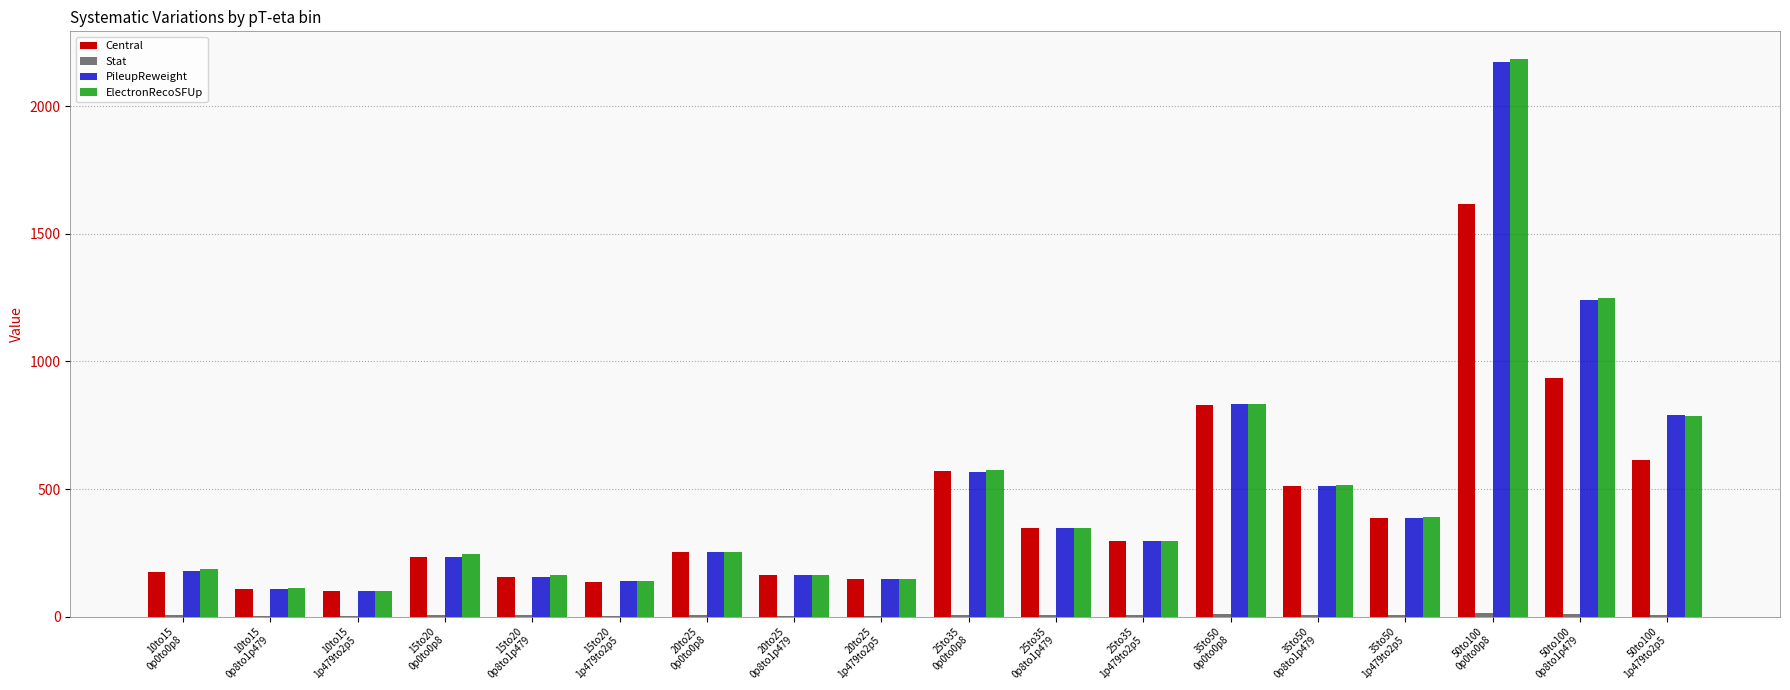

What is the maximum value shown in the chart?

2184.0